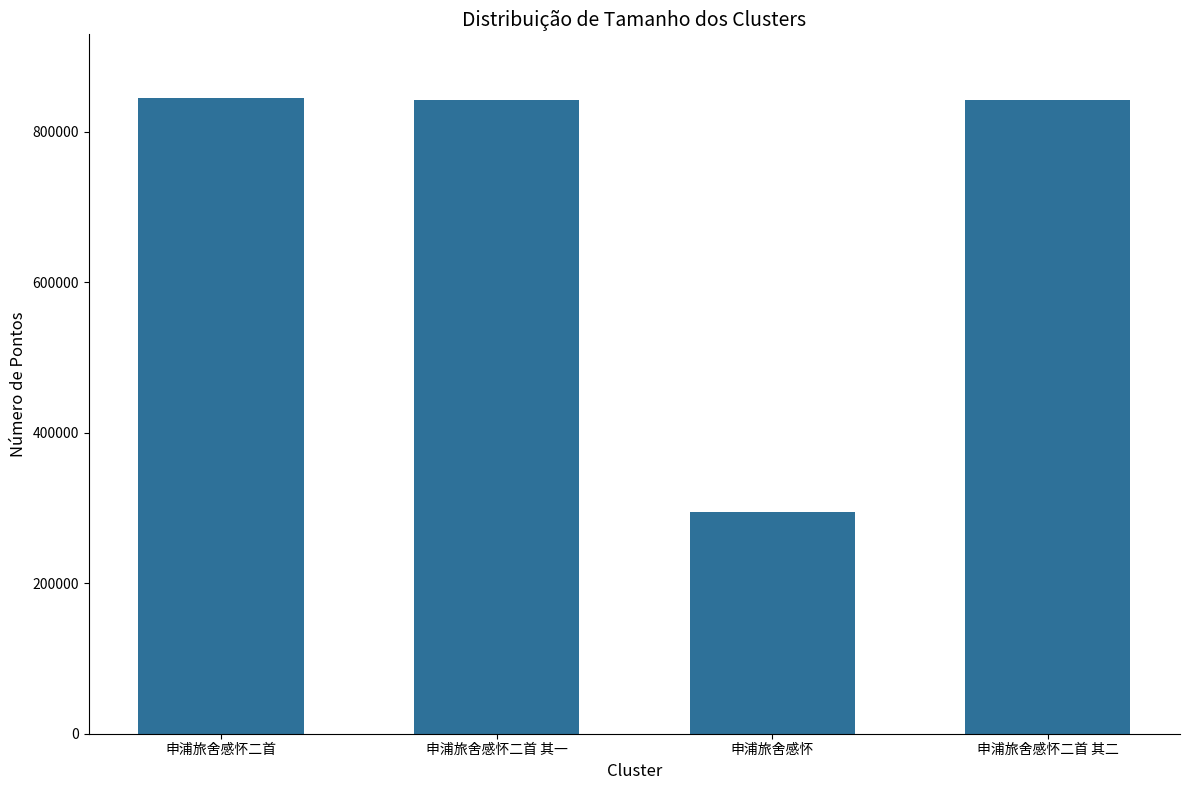

What value does the data have at 申浦旅舍感怀二首?

844844